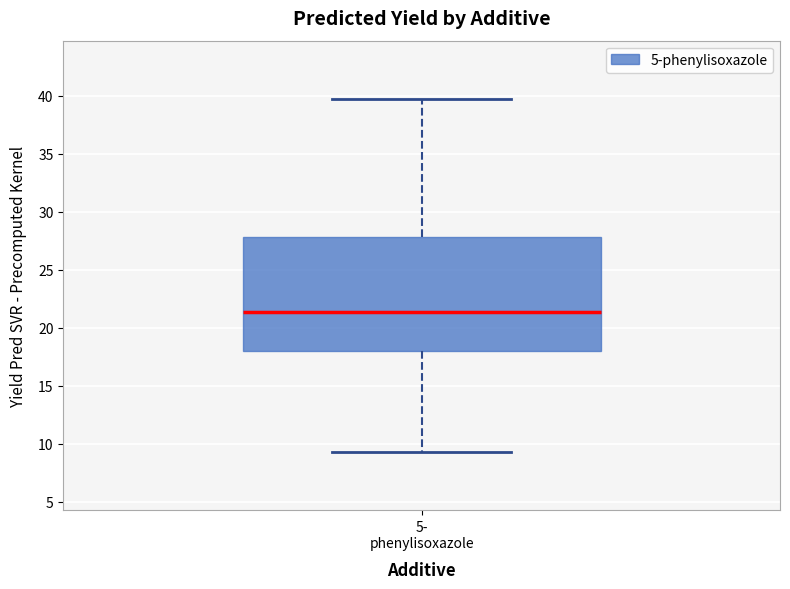

Where does the upper whisker of the box for 5- phenylisoxazole end on the y-axis? The values are not printed on the chart, so give them approximately, as read against the axis.

40.0